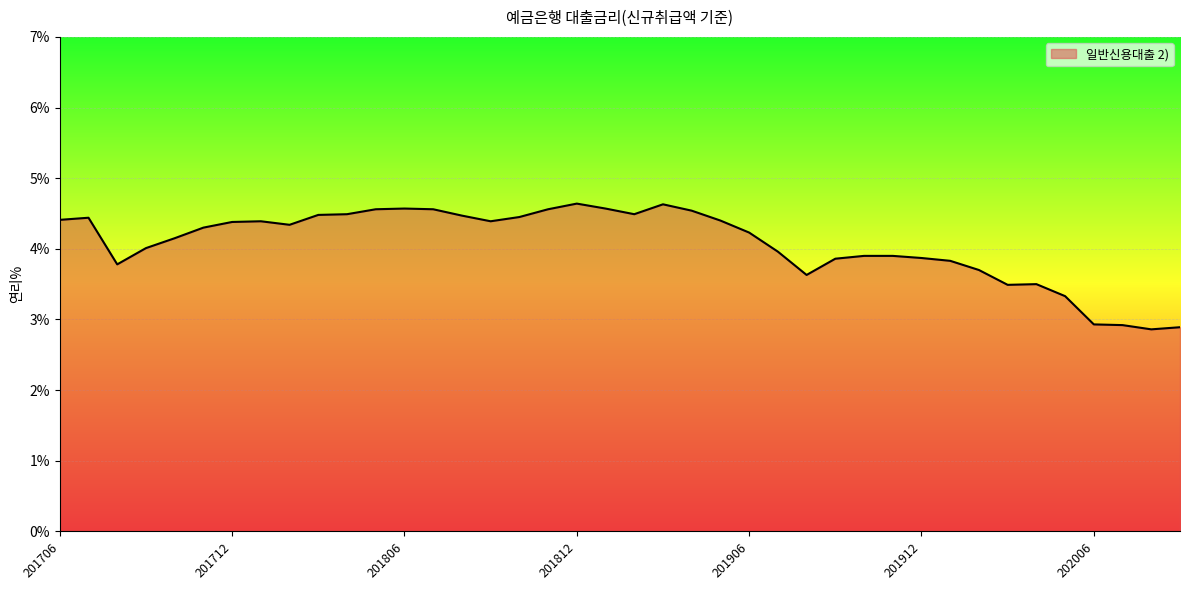

What is the greatest value displayed?

4.6